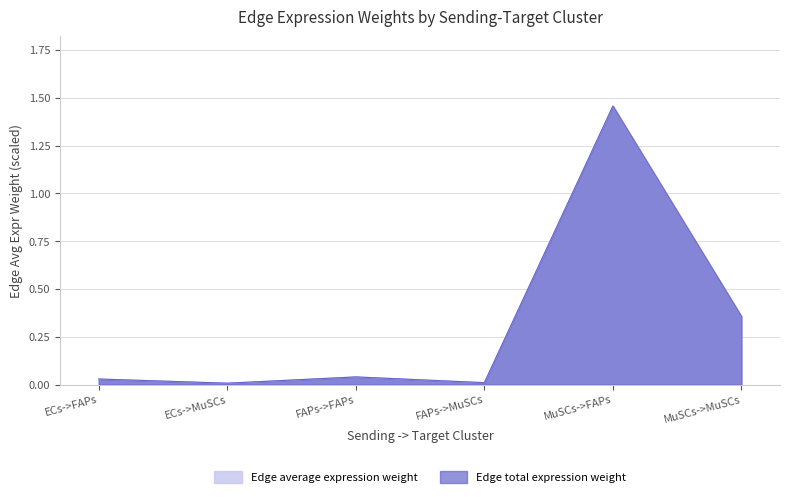

True or false: Edge average expression weight has more than 2 interior local peaks.

False